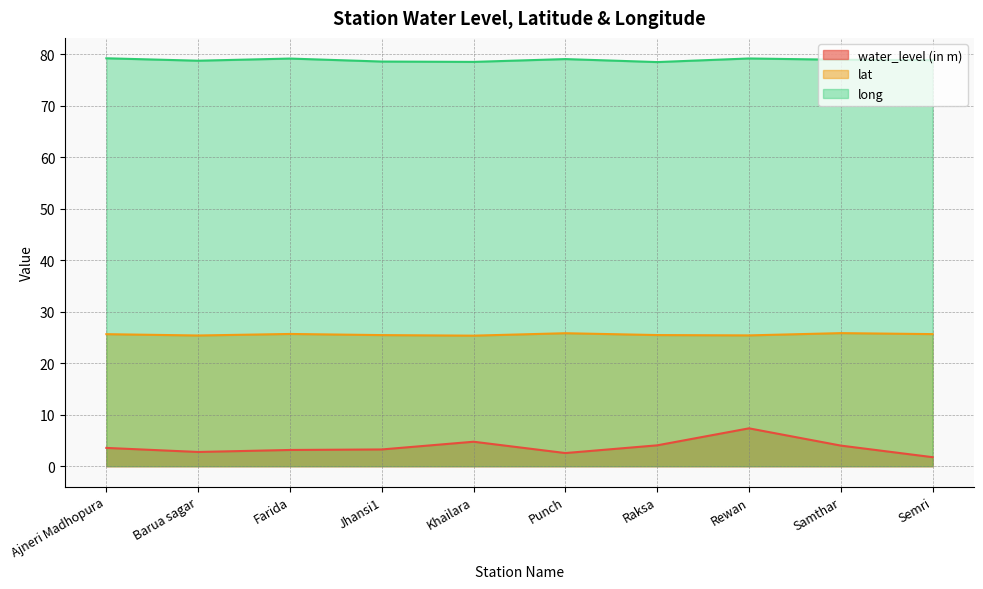

What are all the series names shown in the legend?

water_level (in m), lat, long